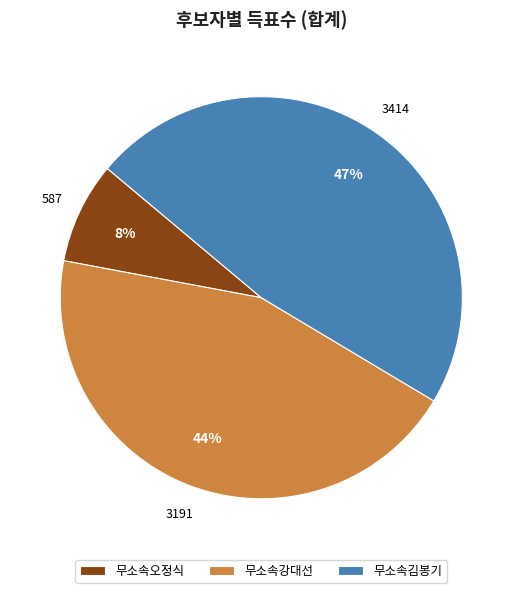

Is the sum of 무소속김봉기 and 무소속오정식 greater than half?

Yes